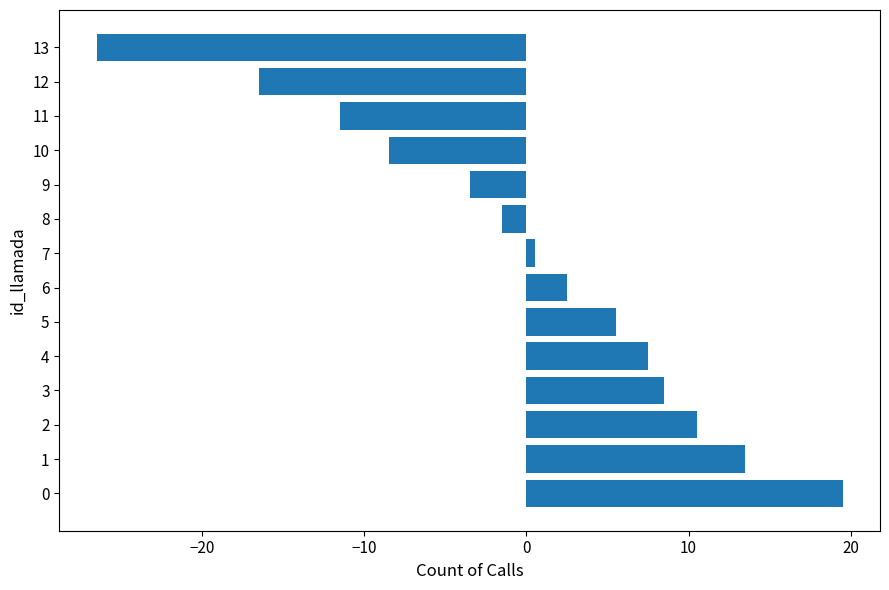

Is it true that the value at 0 is 25.5?

False